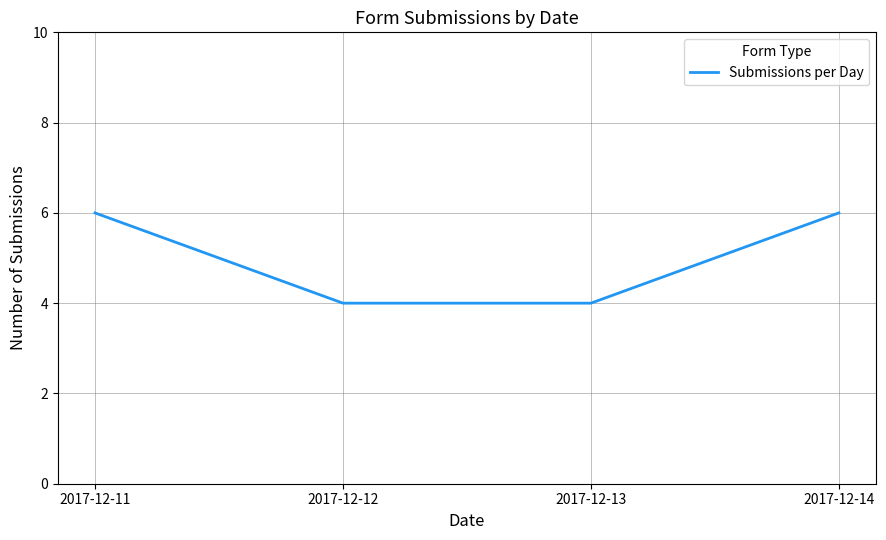

True or false: there are more than 1 points higher than both neighbors.

False